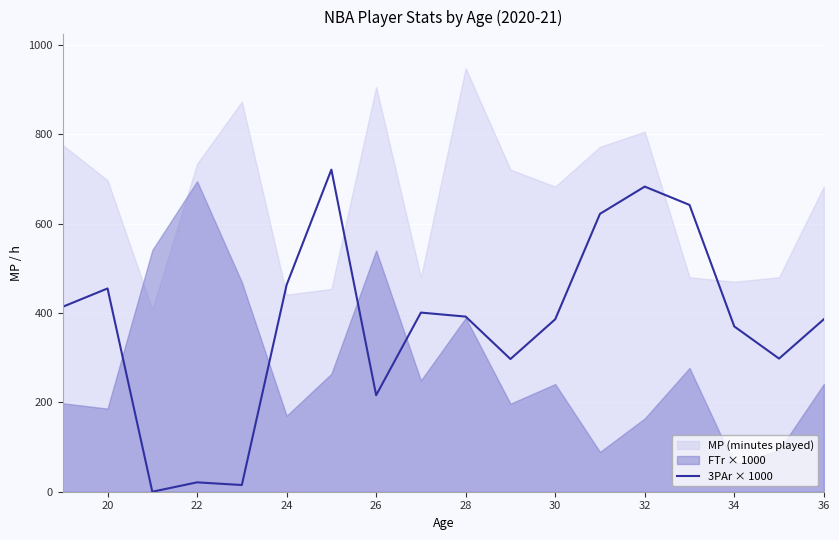

Is it true that 3PAr × 1000 equals 21 at 22?

True